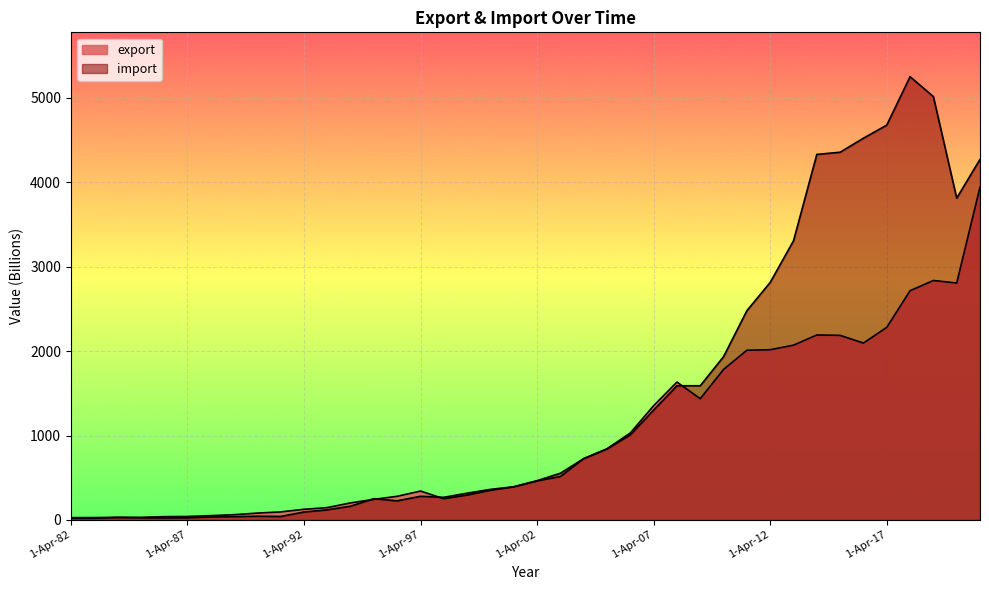

In export, how many points are lower than both neighbors (excluding endpoints)?

4